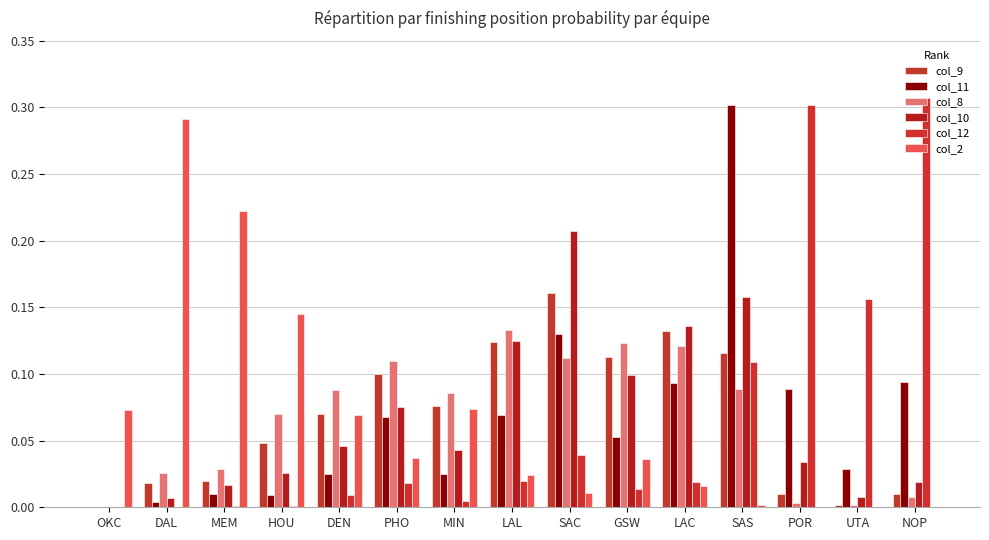

The value of col_11 at UTA is 0.0. True or false?

False